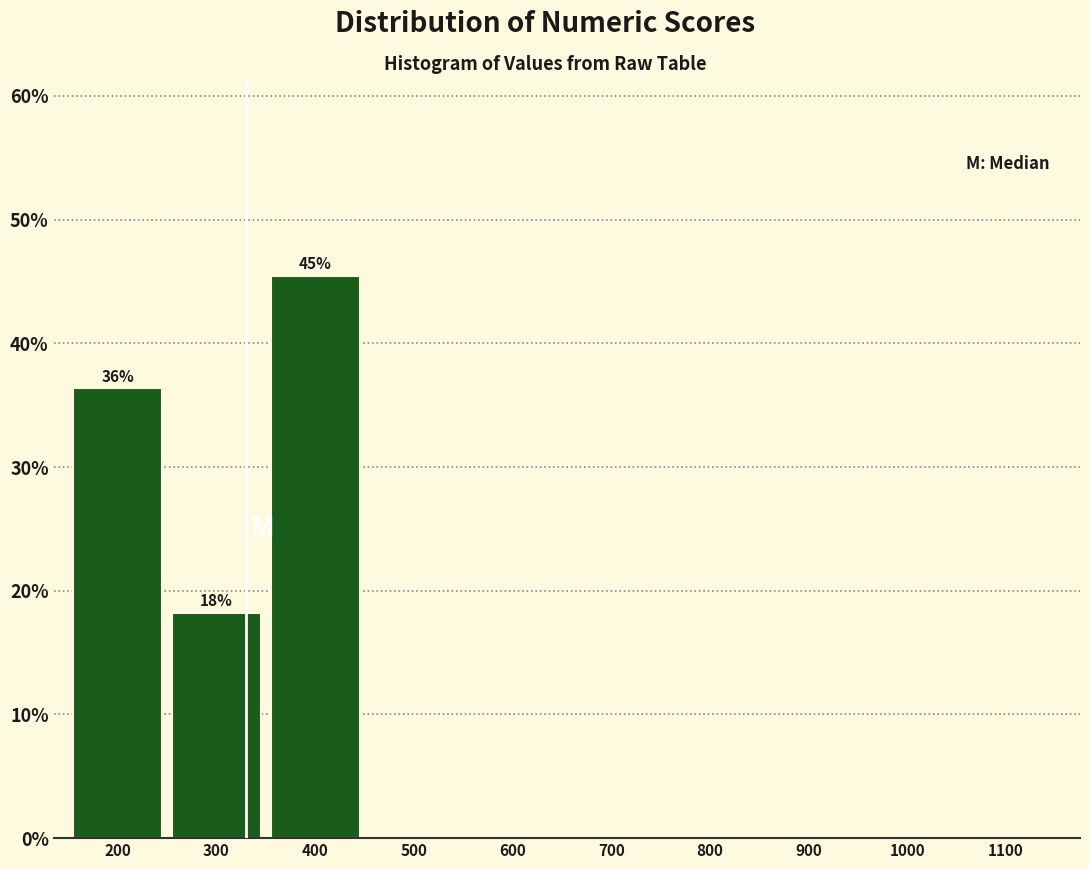

Reading left to right, what are all the values shown in this chart?

200=36.4	300=18.2	400=45.5	500=0.0	600=0.0	700=0.0	800=0.0	900=0.0	1000=0.0	1100=0.0